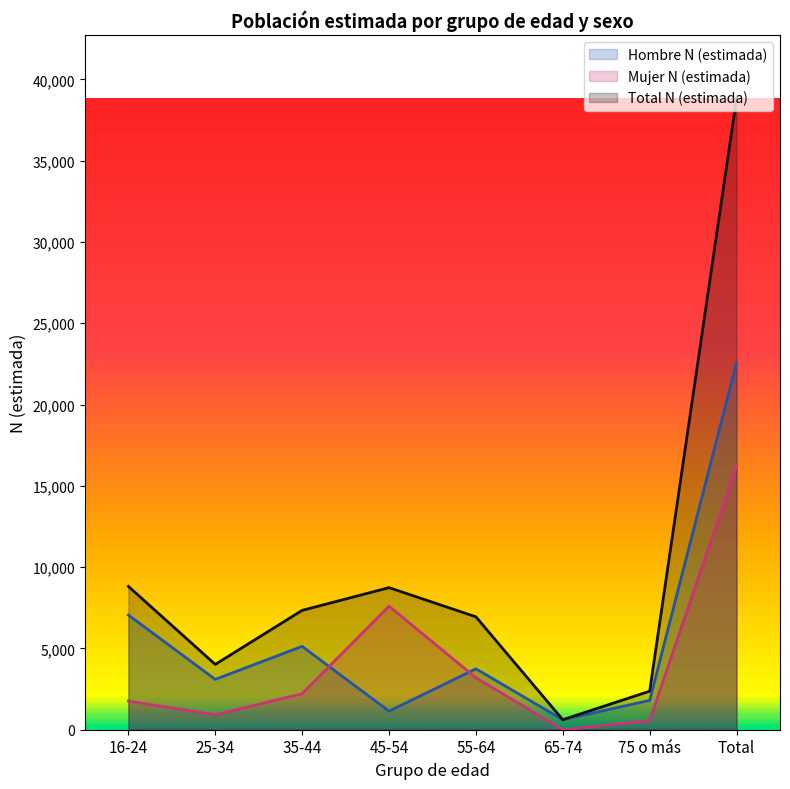

At 25-34, list the series in order from largest to smallest.

Total N (estimada), Hombre N (estimada), Mujer N (estimada)